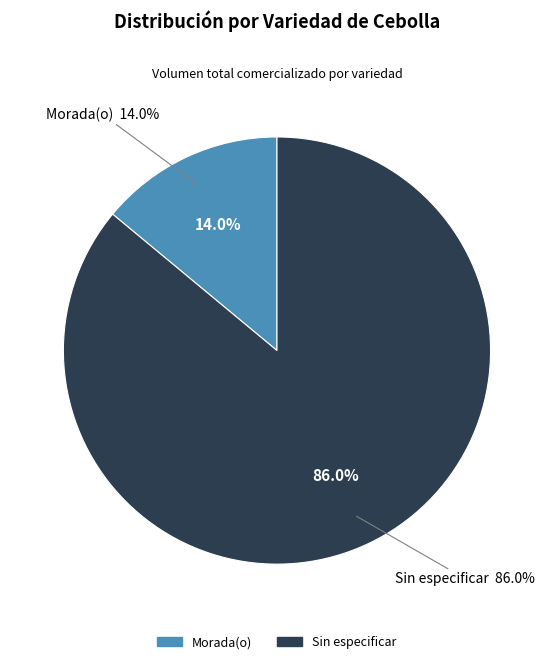

How many segments does this pie chart have?

2